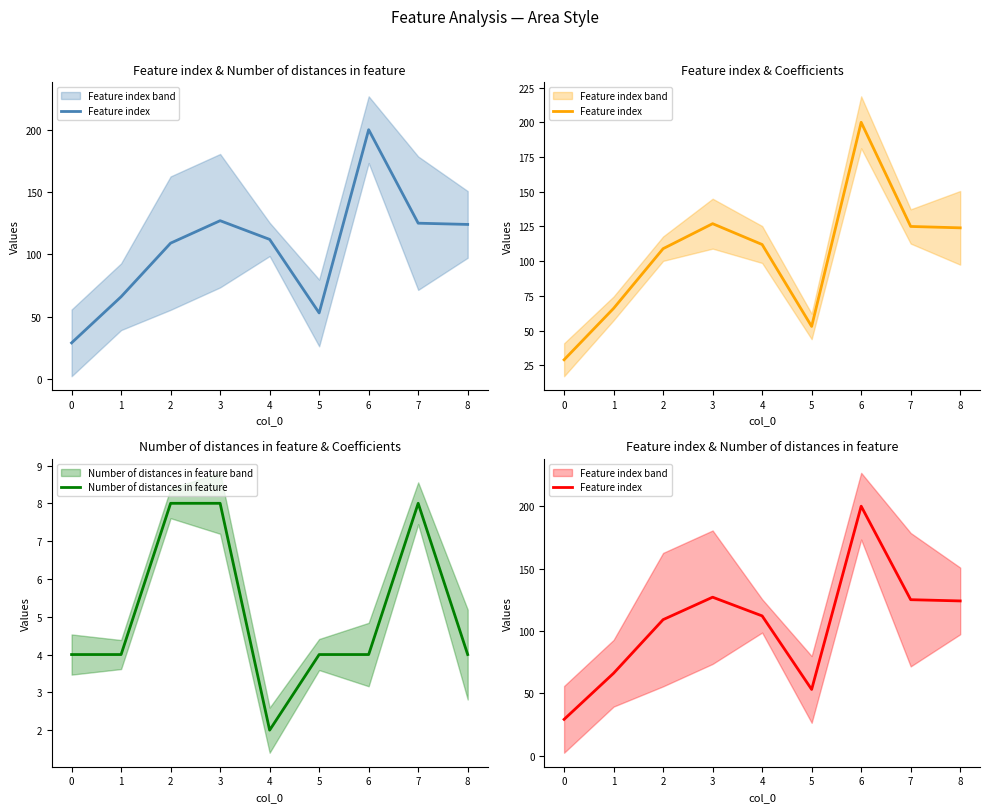

True or false: Number of distances in feature has more than 0 interior local peaks.

True